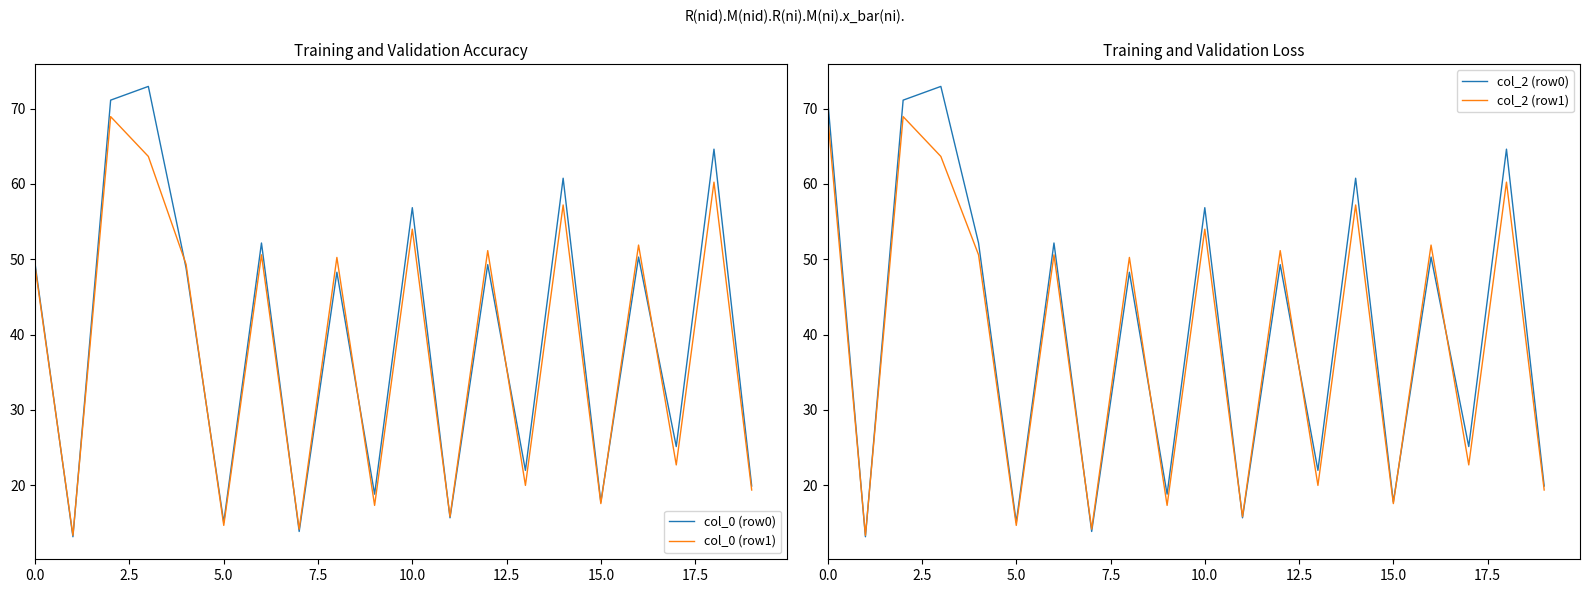

What are all the series names shown in the legend?

col_0 (row0), col_0 (row1), col_2 (row0), col_2 (row1)